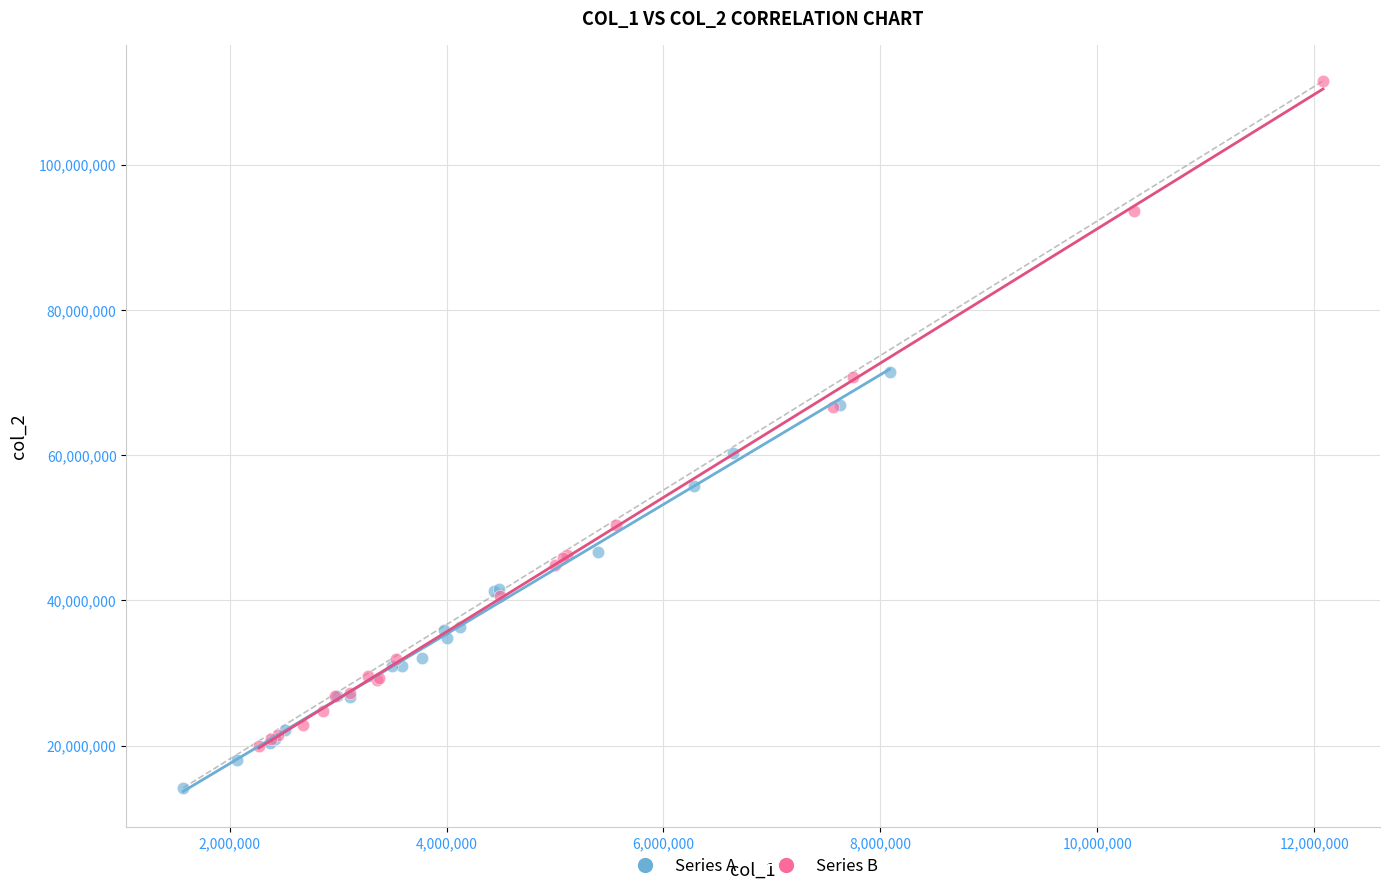

Which series reaches the maximum Y coordinate?

Series B